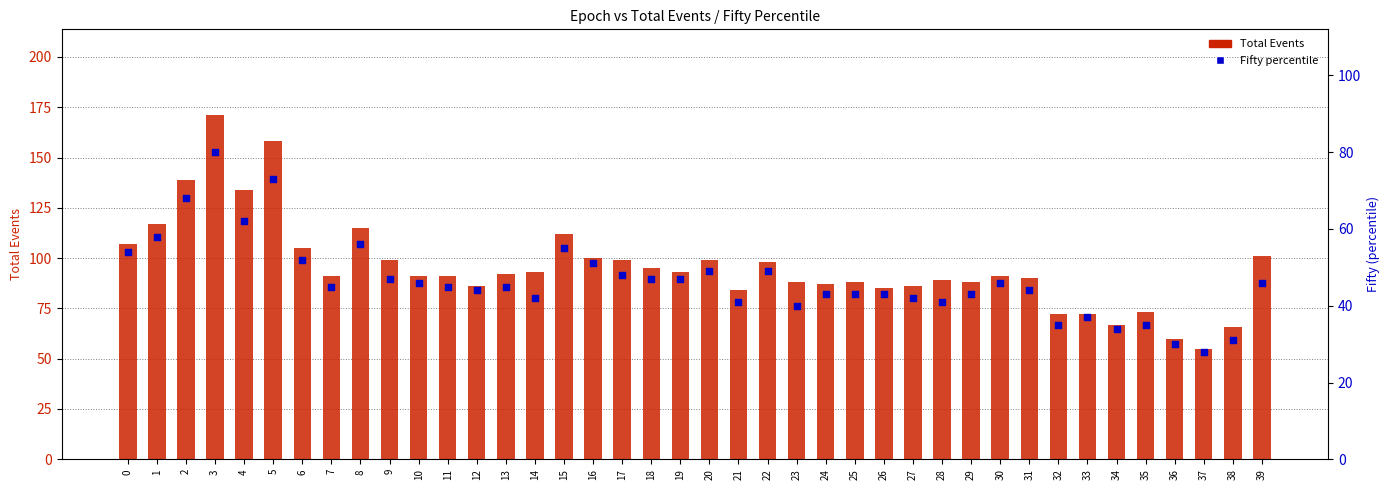

At how many categories does at least one series exceed 159?

1